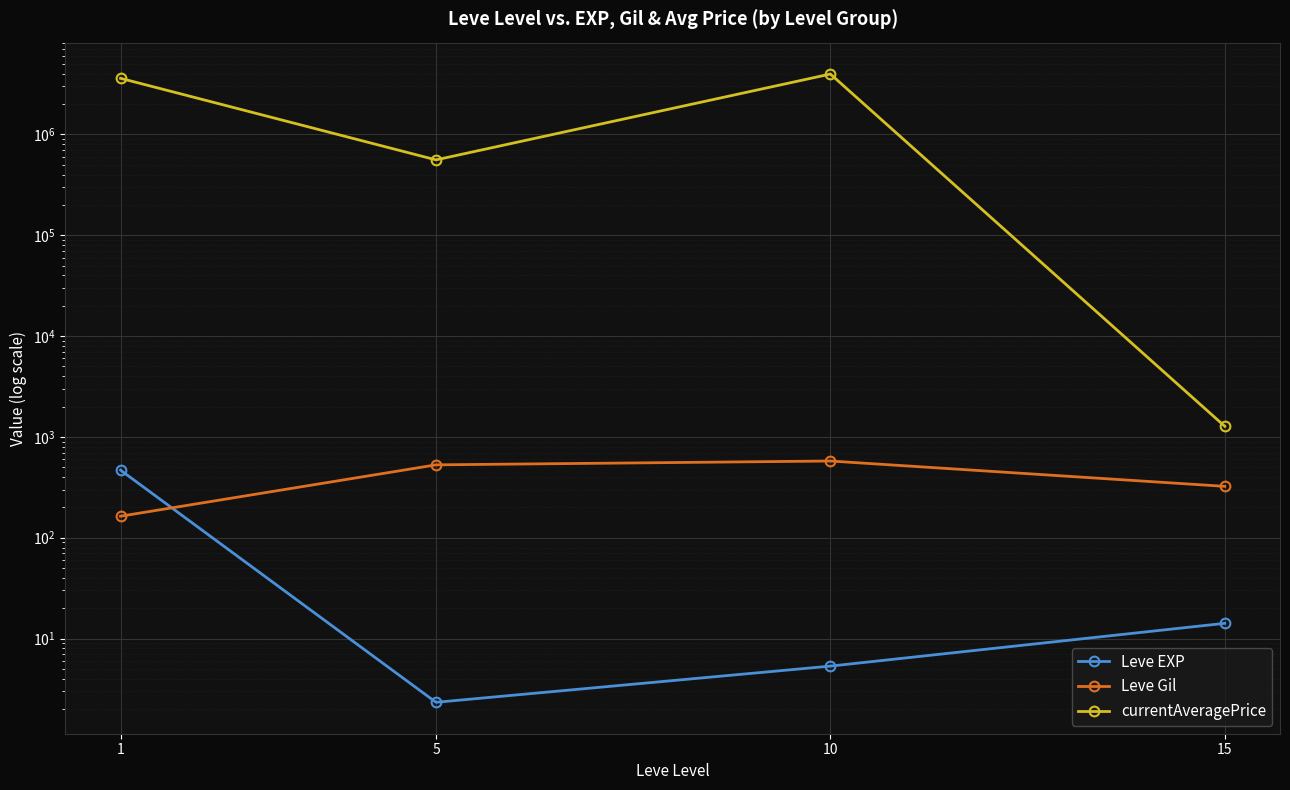

What is the sum of all Leve Gil values?

1591.8